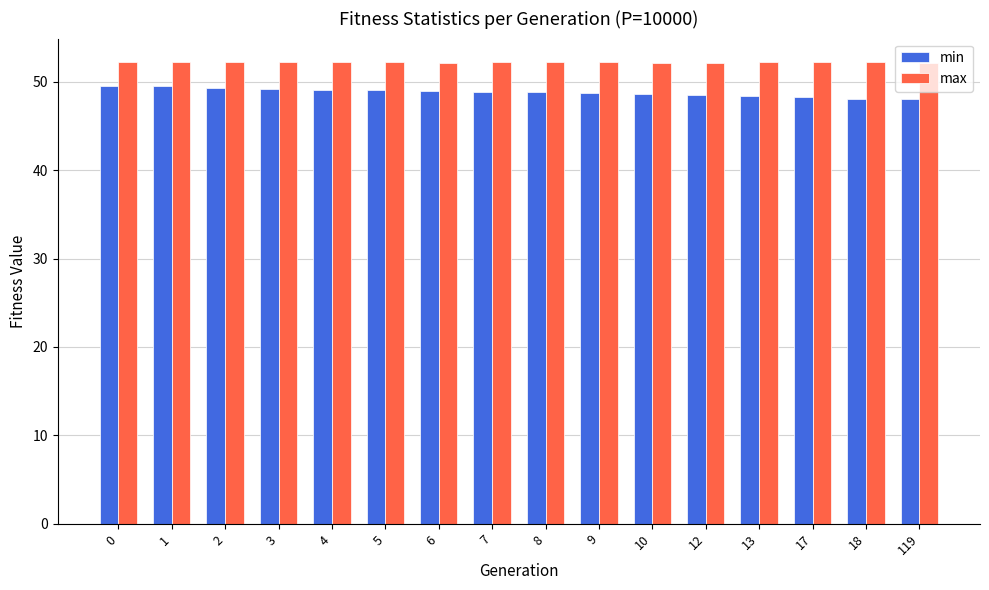

What are all the series names shown in the legend?

min, max